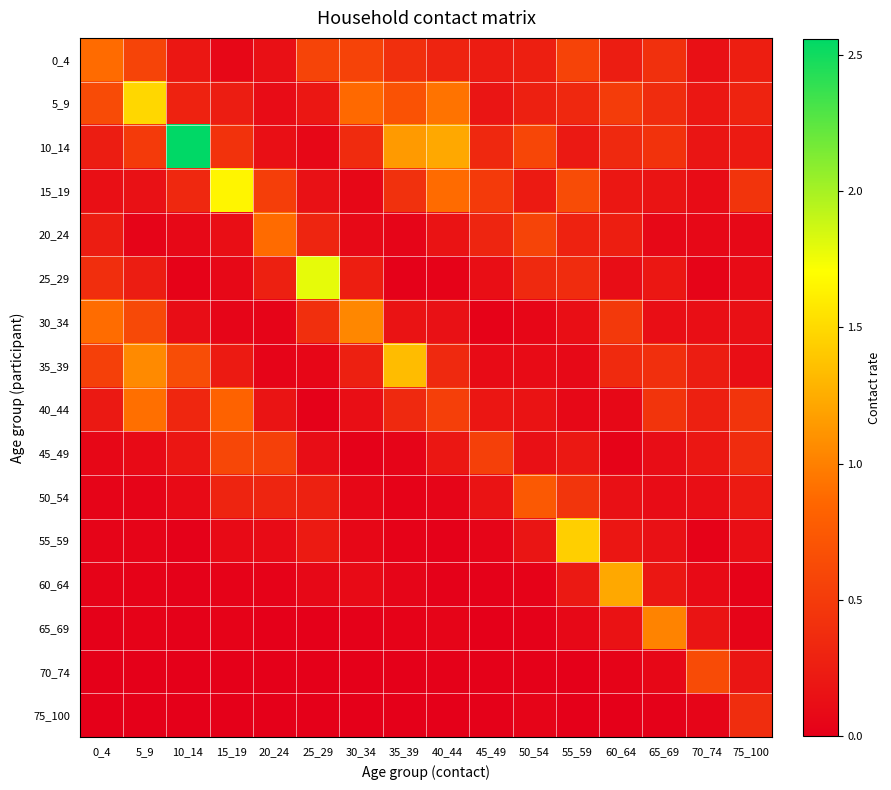

At 75_100, list the series in order from largest to smallest.

15_19, 40_44, 75_100, 45_49, 5_9, 0_4, 10_14, 50_54, 70_74, 30_34, 55_59, 35_39, 25_29, 20_24, 65_69, 60_64